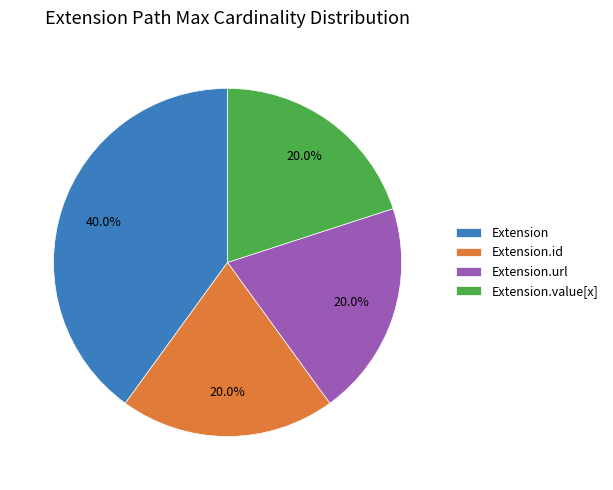

What is the largest slice in the pie chart?

Extension